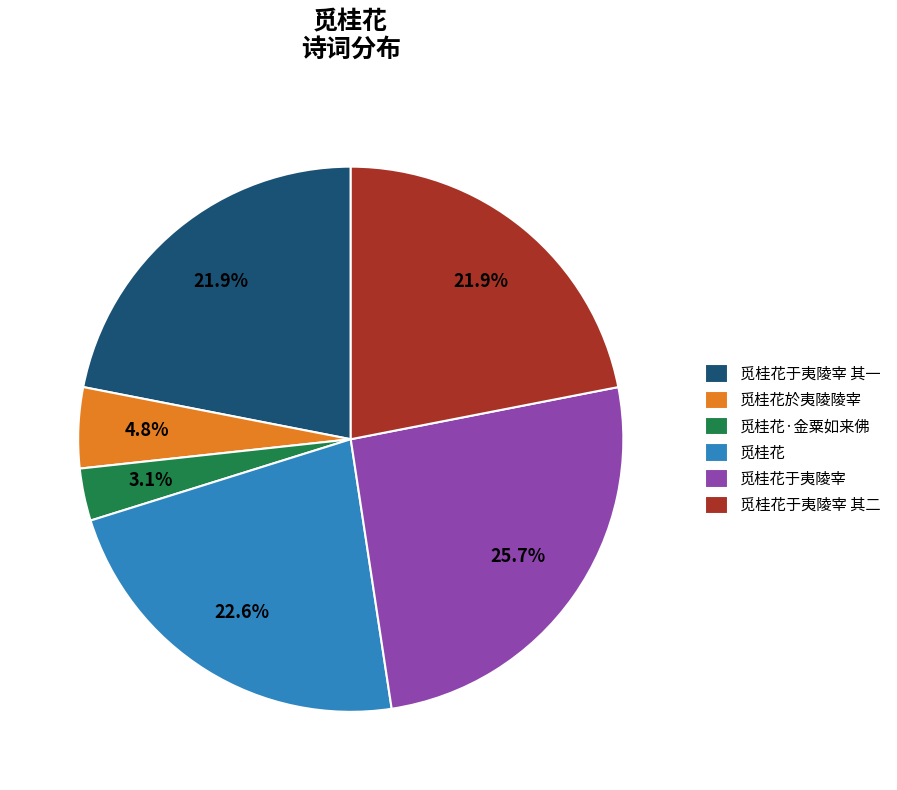

Which has a higher value, 觅桂花 or 觅桂花·金粟如来佛?

觅桂花